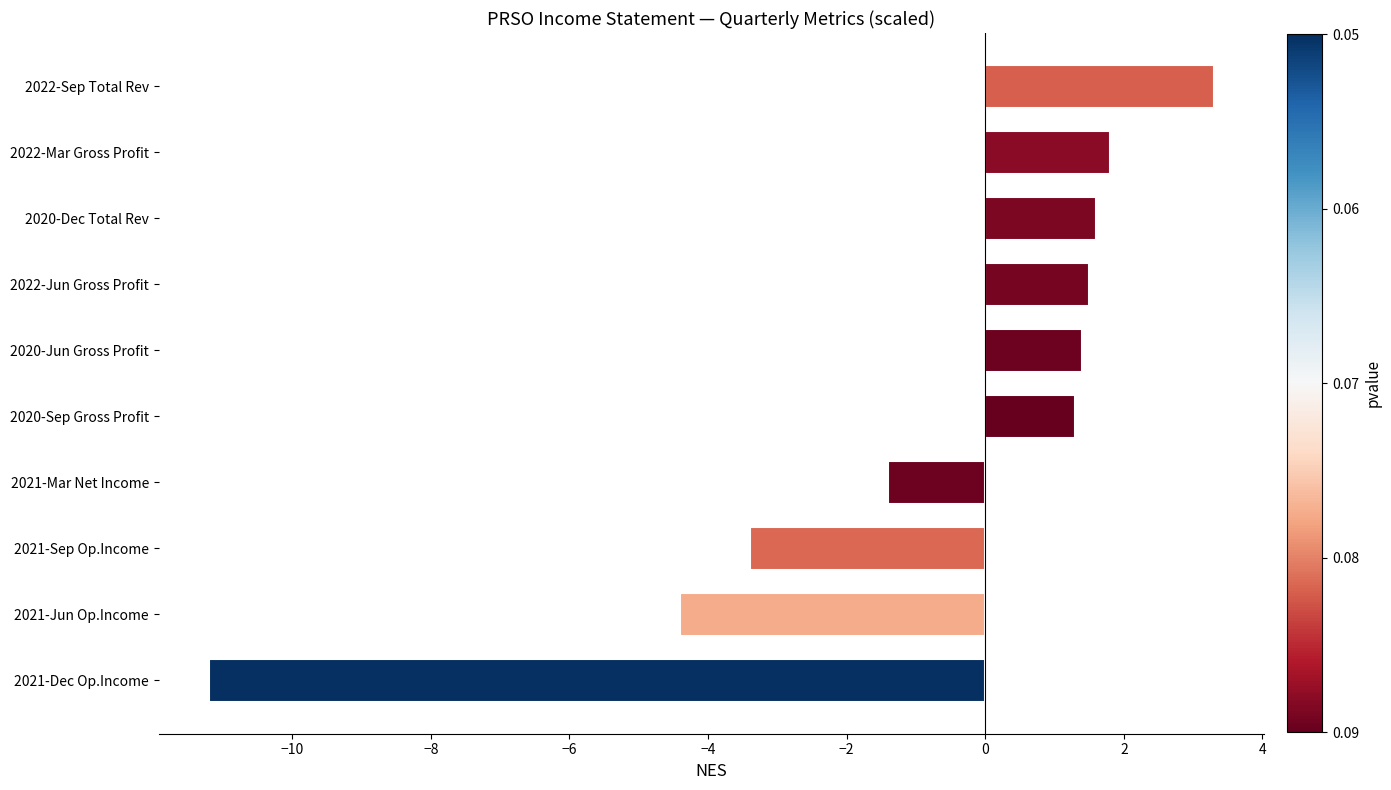

Where is the data nearest to the value -3?

2021-Sep Op.Income